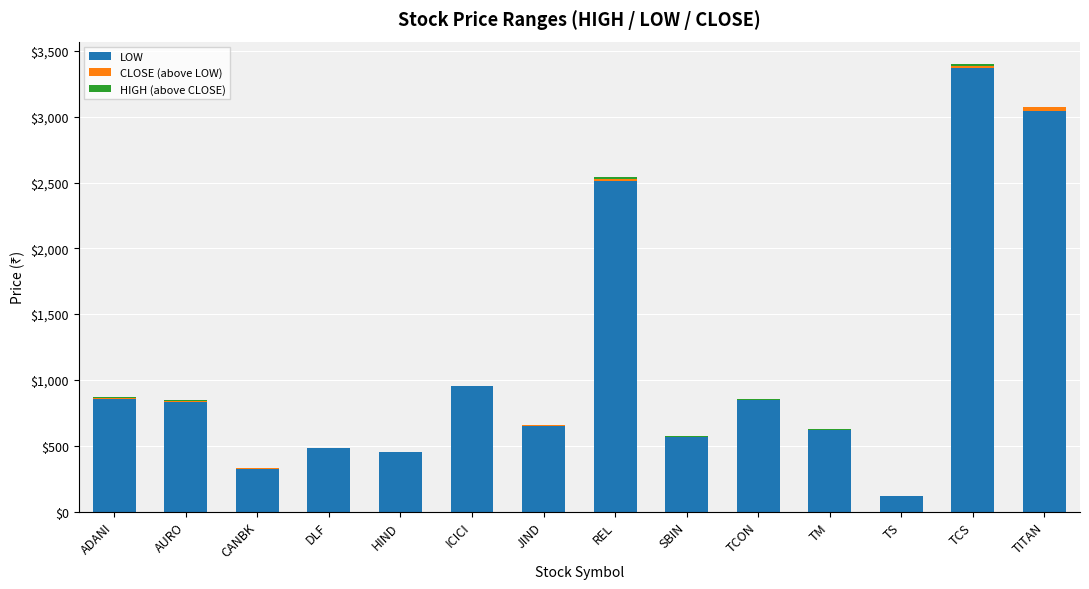

At which category is the sum across all series the highest?

TCS